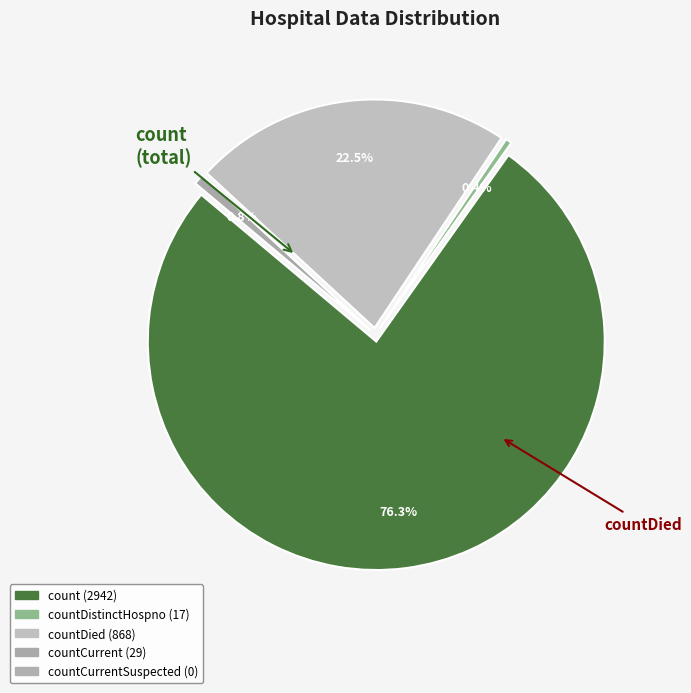

Is it true that countDistinctHospno is 1% of the pie?

False